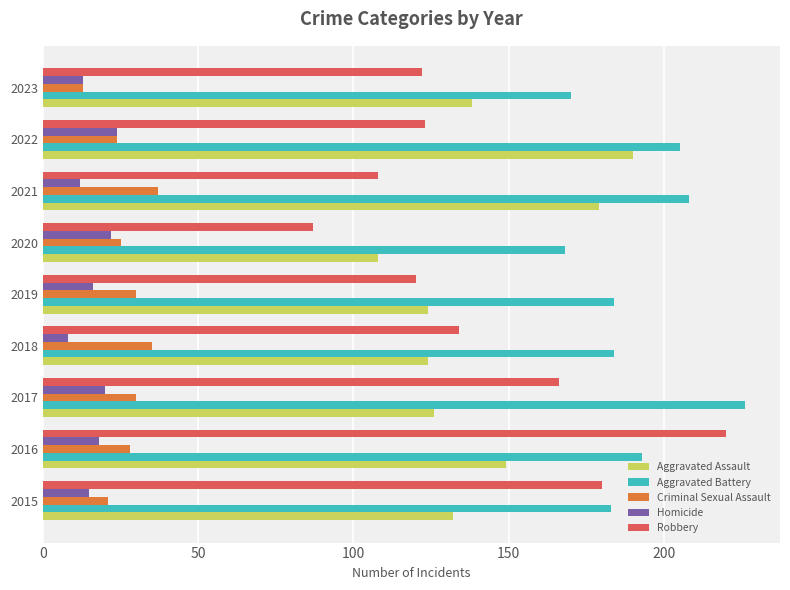

At which category is the sum across all series the highest?

2016